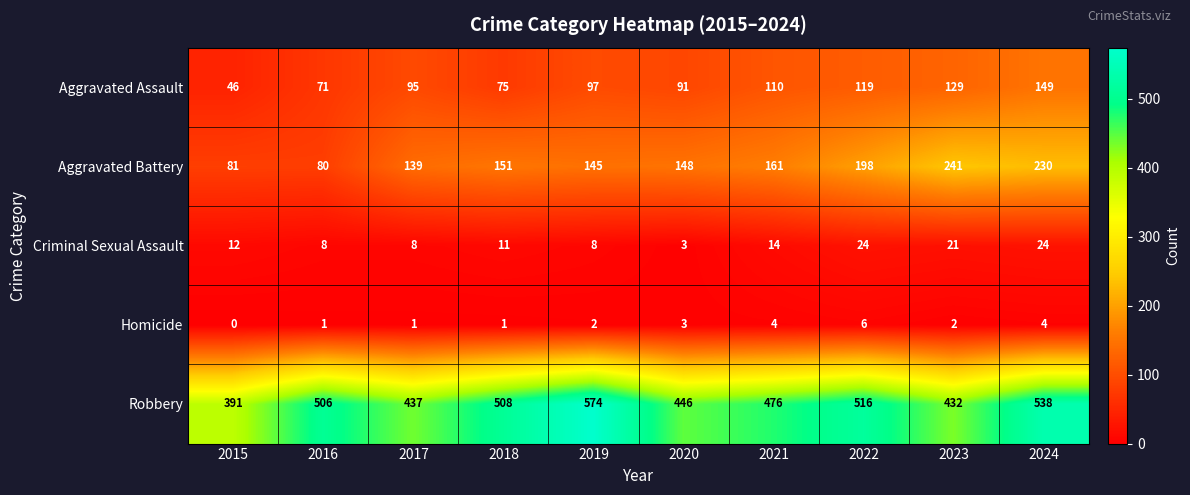

What is the total value across all series at 2024?

945